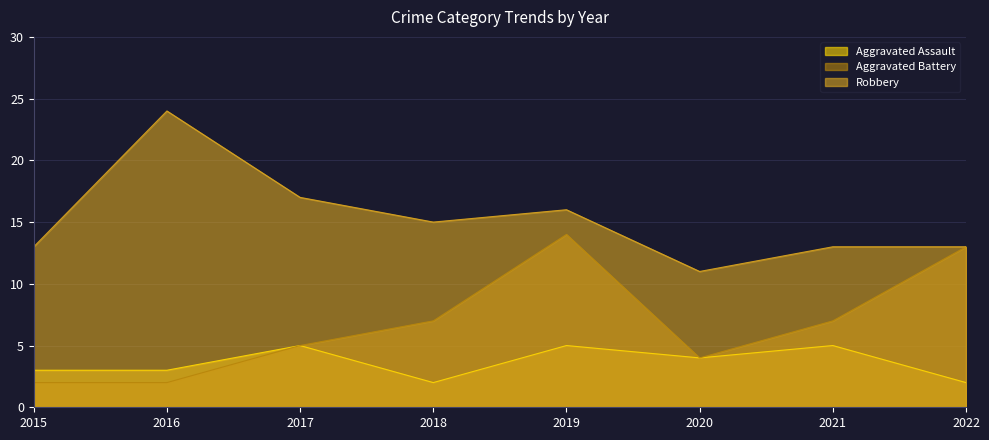

How many lines are shown in the chart?

3